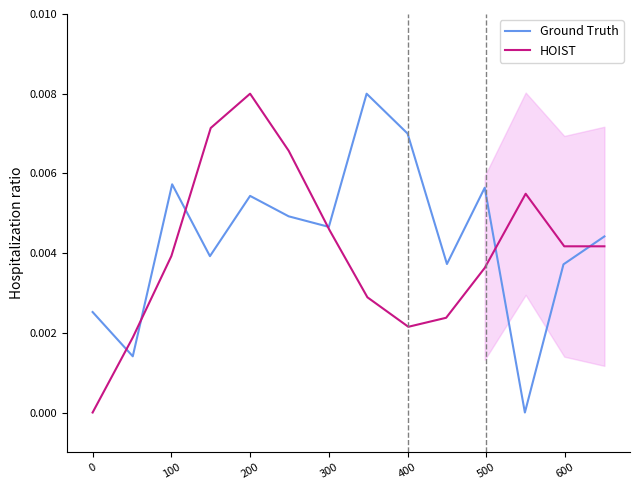

The HOIST series shows 0.0 at 600. True or false?

False